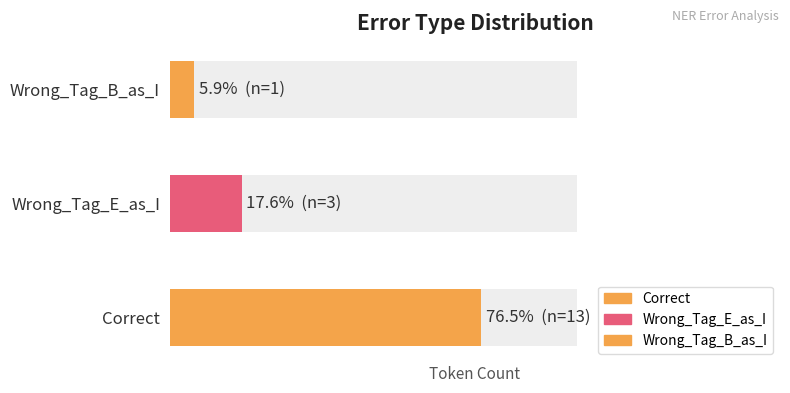

The chart shows a value of 13 at Correct. True or false?

True